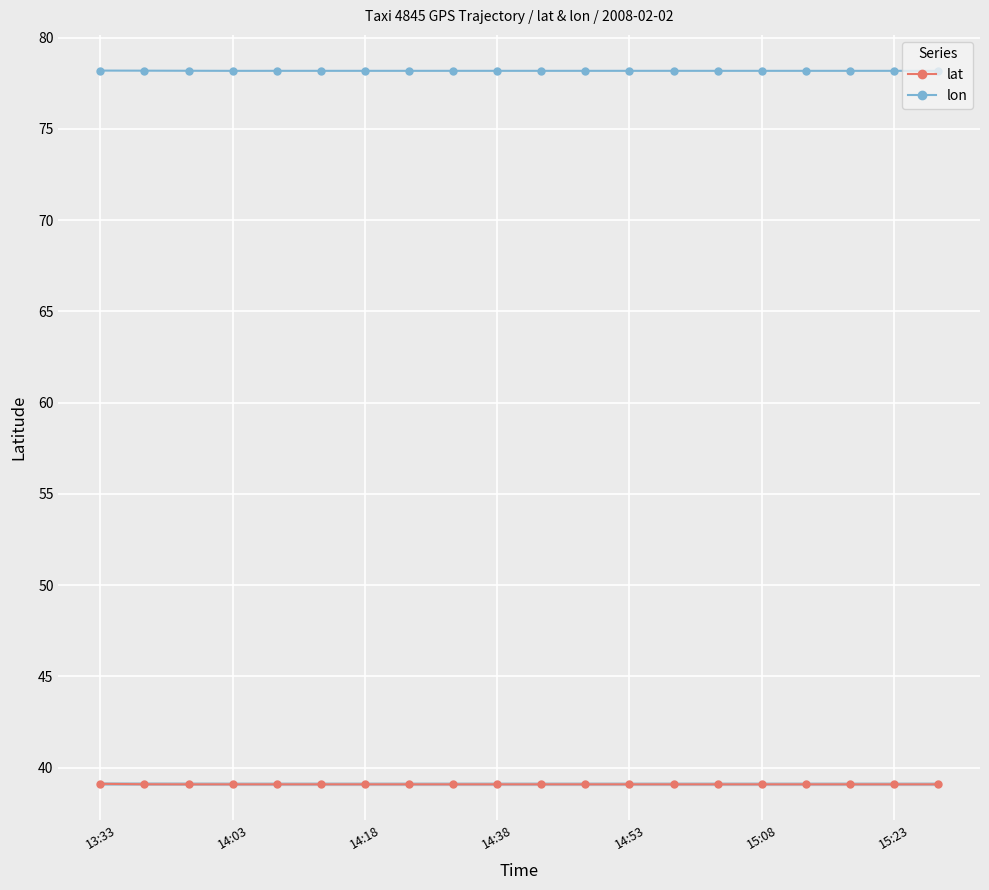

The value of lat at 14:38 is 39.1. True or false?

True